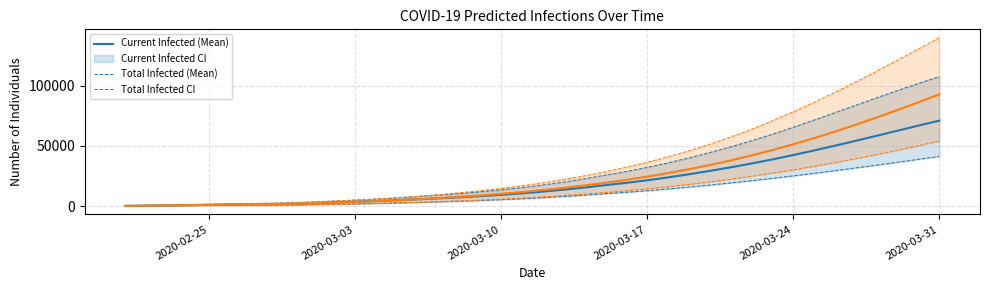

What is the lowest value of the predicted_total_infected_lower_line series?

109